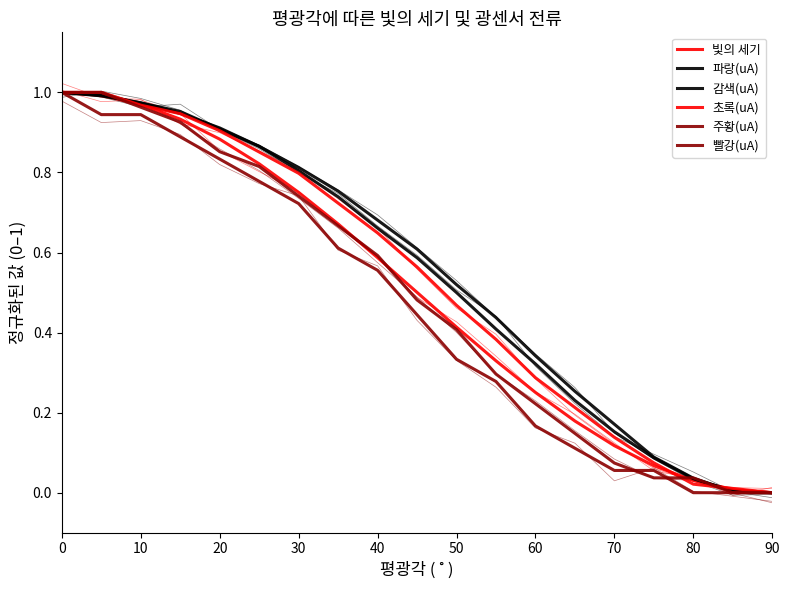

What is the average value of the 파랑(uA) series?

0.5